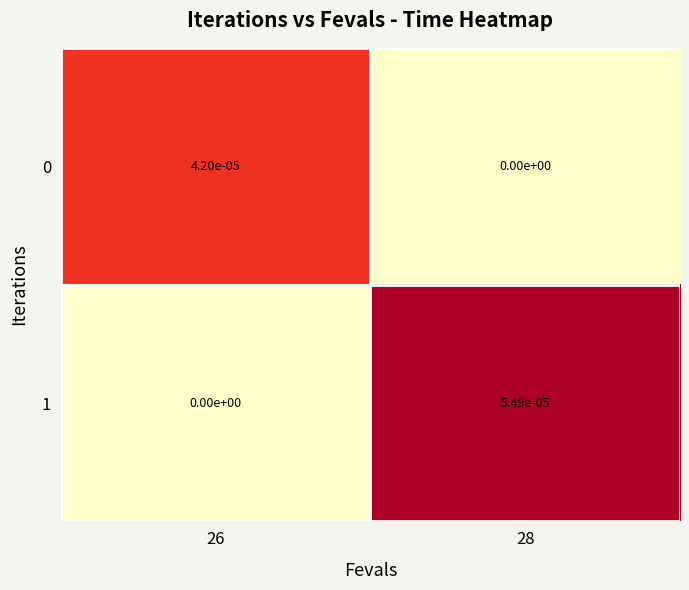

How many data points does each series have?

2